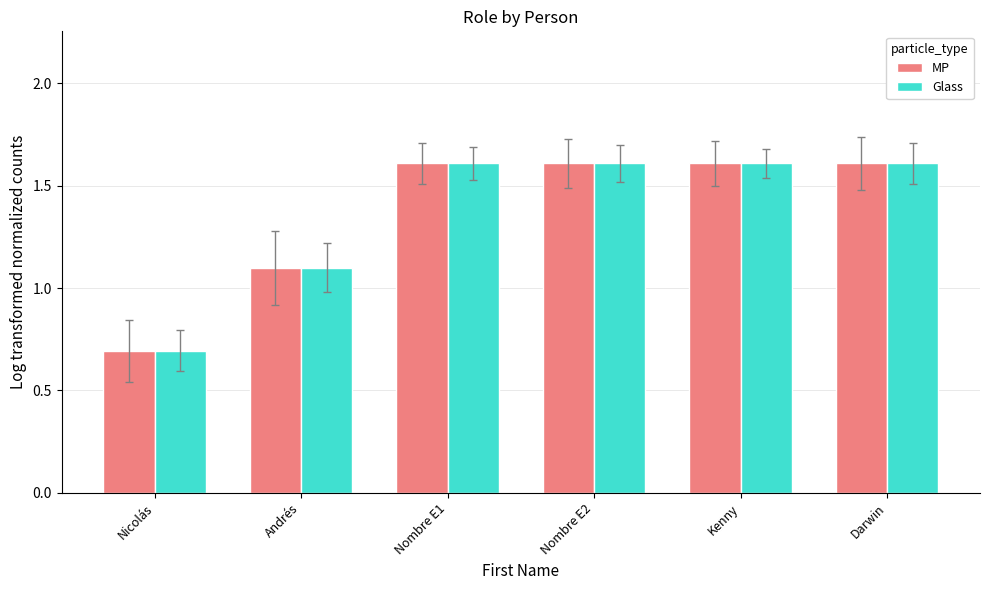

How many bars are there in each group?

2